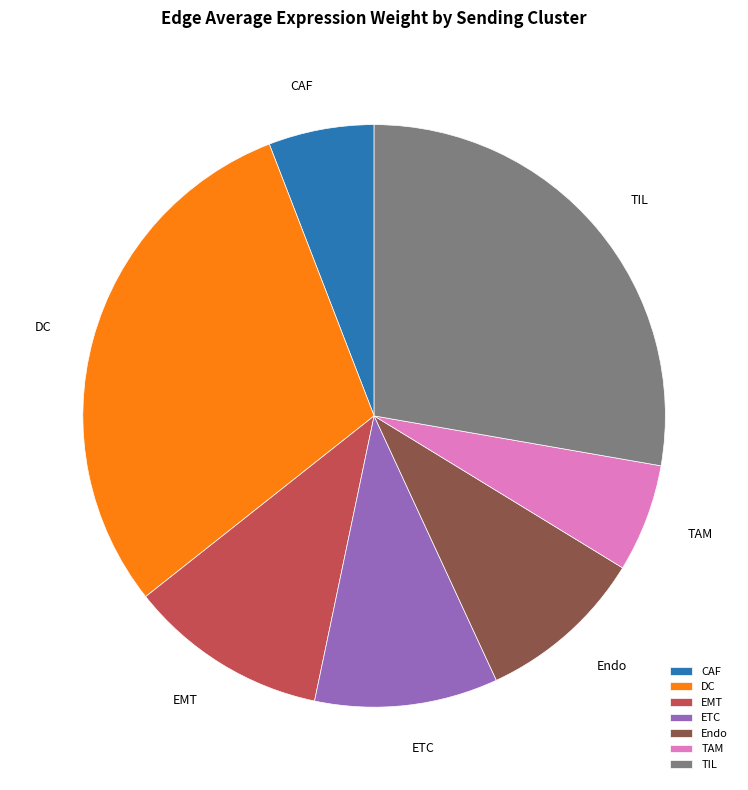

How many slices are in this pie chart?

7